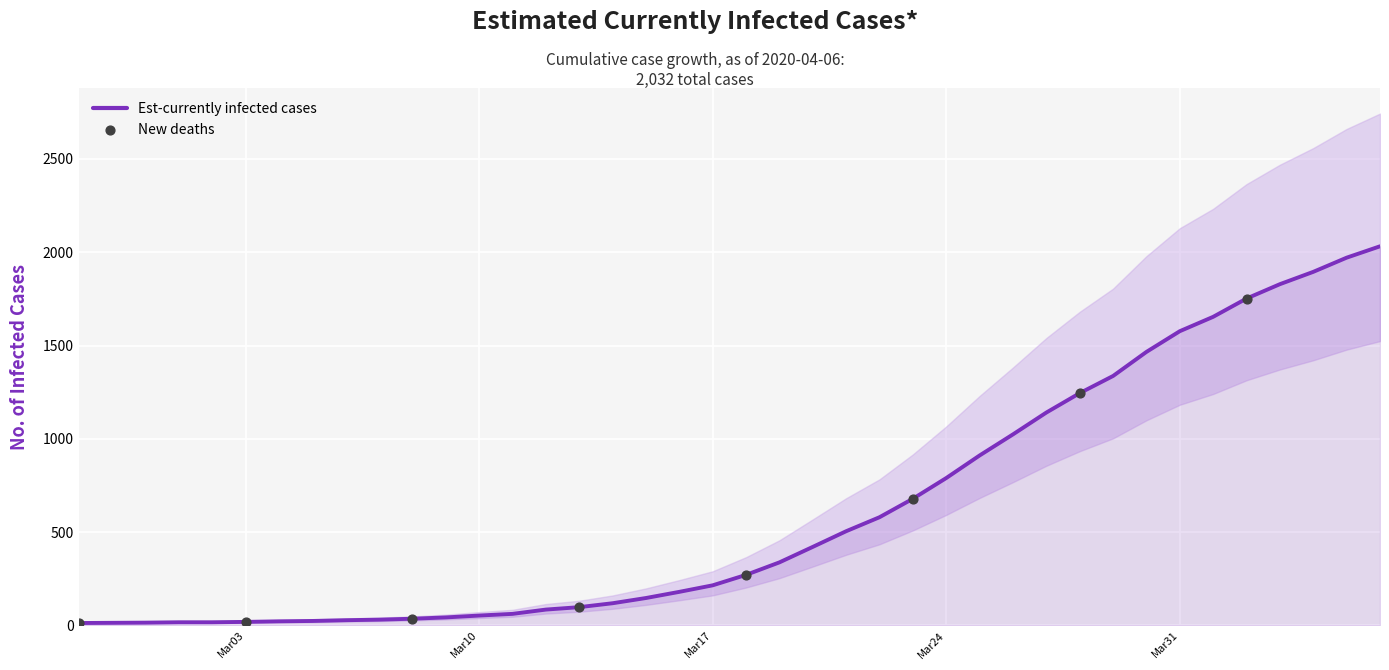

What is the change in value from 2020-03-02 to 2020-04-04?

+1878